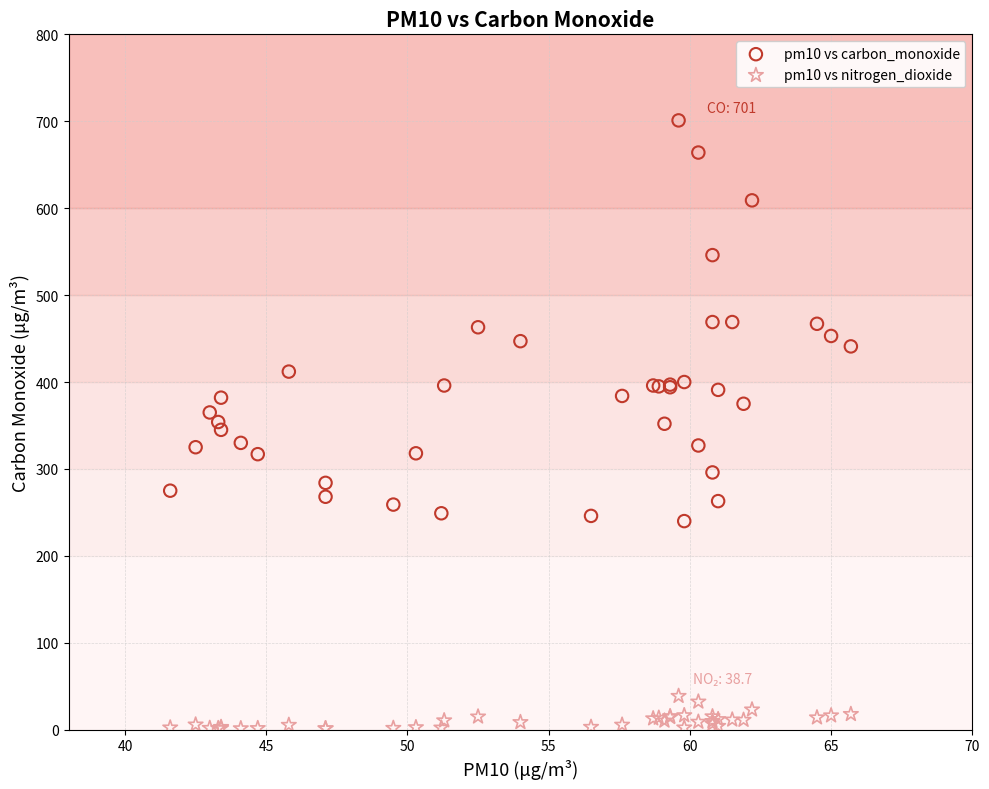

Which series contains the highest Y value?

pm10 vs carbon_monoxide